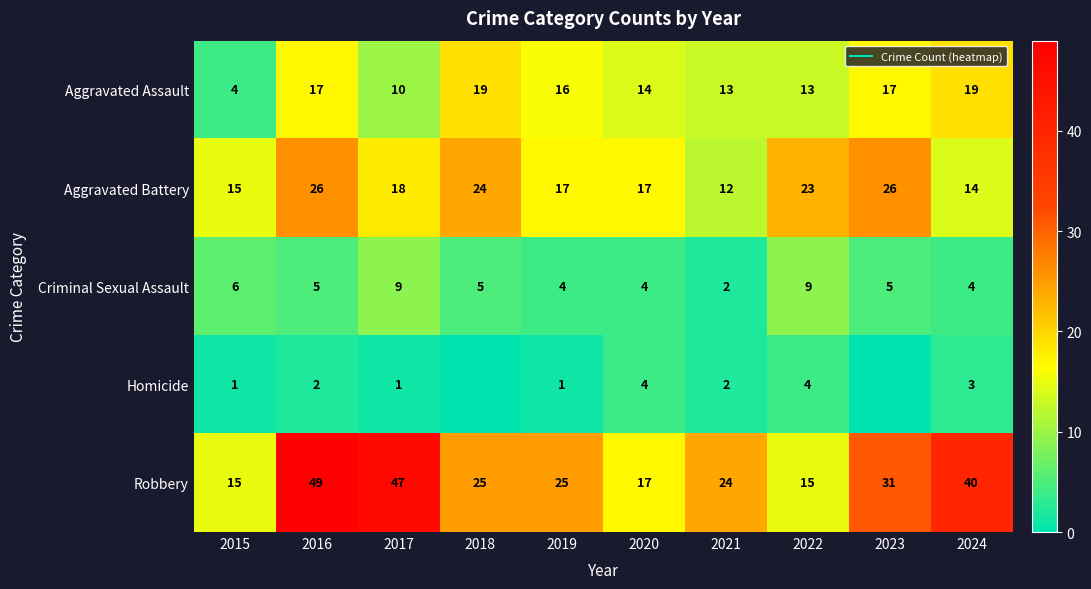

Count the number of categories in the chart.

10